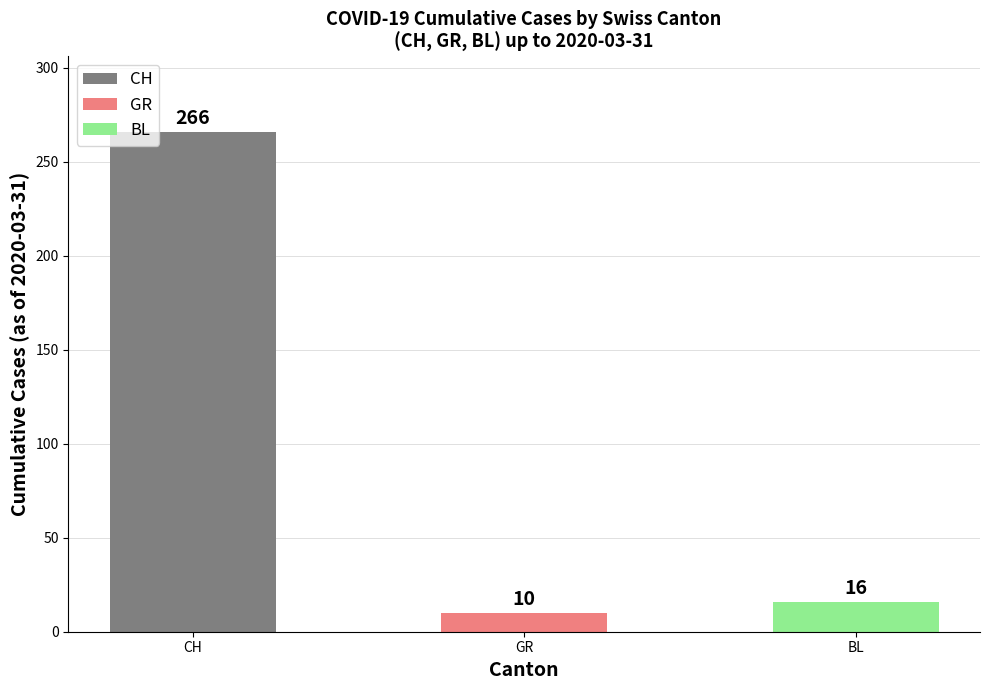

Does the chart contain stacked bars?

No